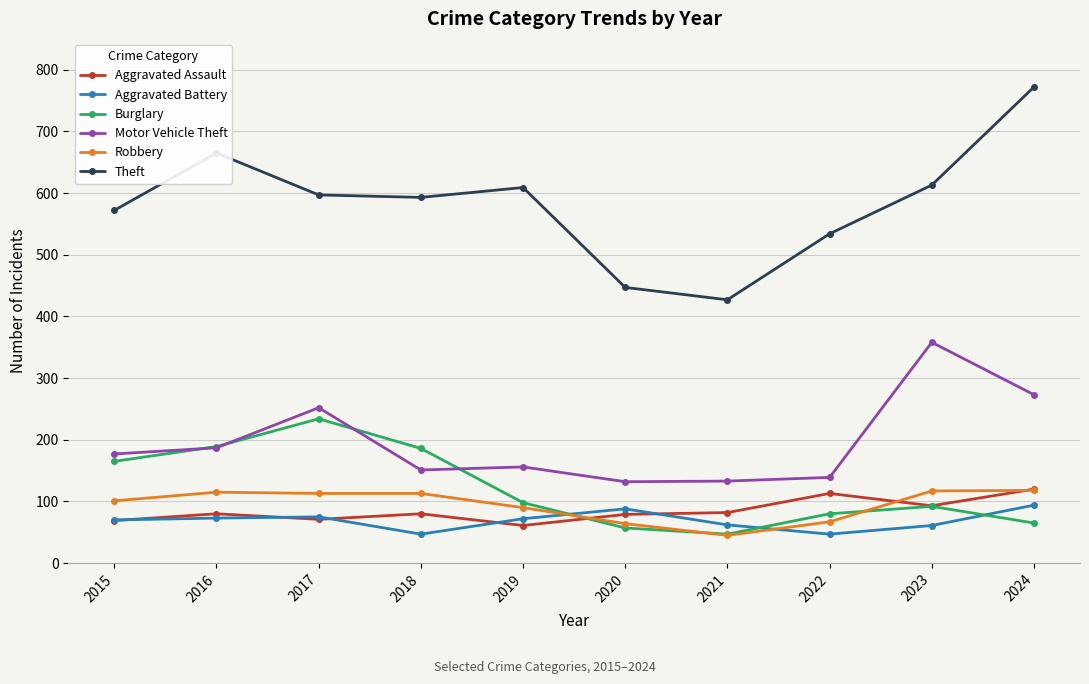

What is the value of the Aggravated Assault point at the 6th from the left?

79